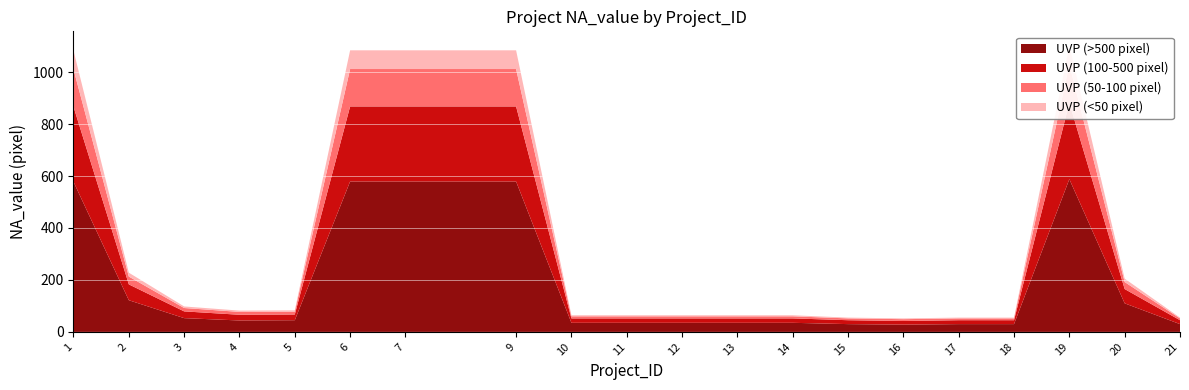

Reading left to right, extract all data points from this chart.

UVP (>500 pixel): 578	122	53	44	45	579	579	579	35	35	35	35	35	30	28	30	30	588	110	30
UVP (100-500 pixel): 289	61	26	22	22	289	289	289	17	17	17	17	17	15	14	15	15	294	55	15
UVP (50-100 pixel): 144	30	13	11	11	144	144	144	8	8	8	8	8	7	7	7	7	147	27	7
UVP (<50 pixel): 72	15	6	5	5	72	72	72	4	4	4	4	4	3	3	3	3	73	13	3